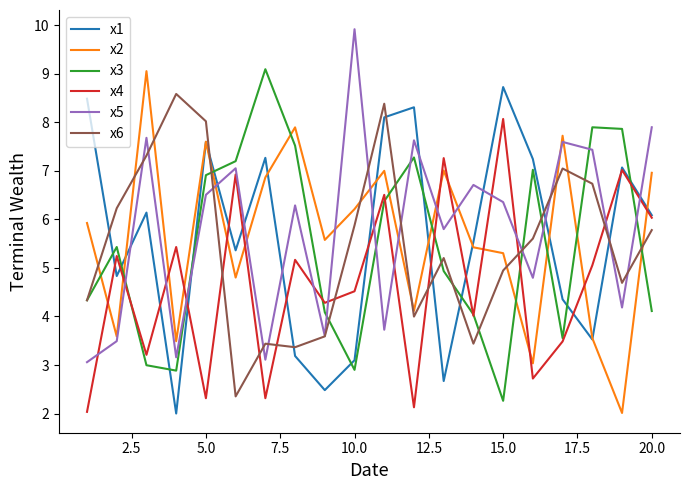

What is the highest value of the x6 series?

8.6